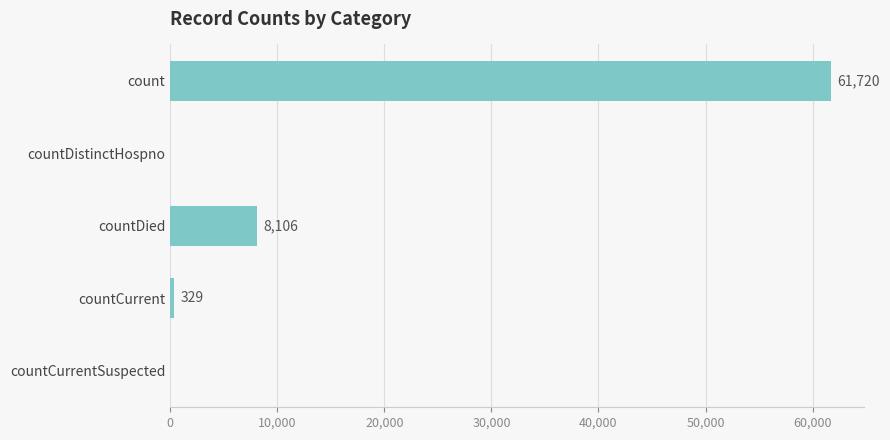

Are the bars grouped side by side (vs. stacked)?

No